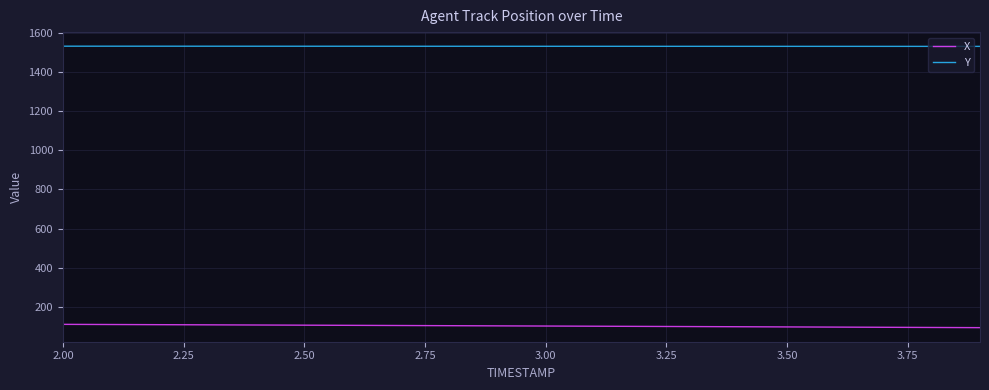

True or false: Y and X cross at least once.

False